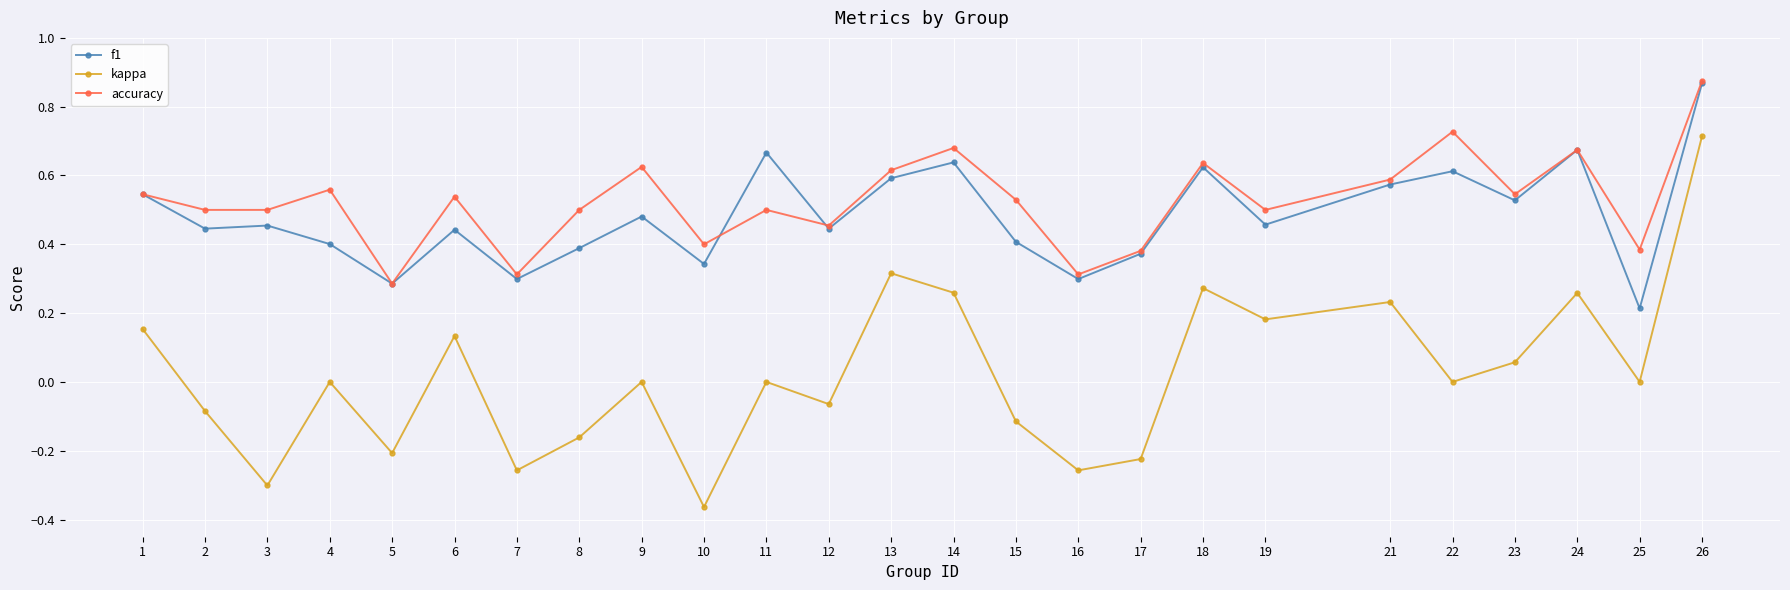

Which label corresponds to the largest value in the chart?

26